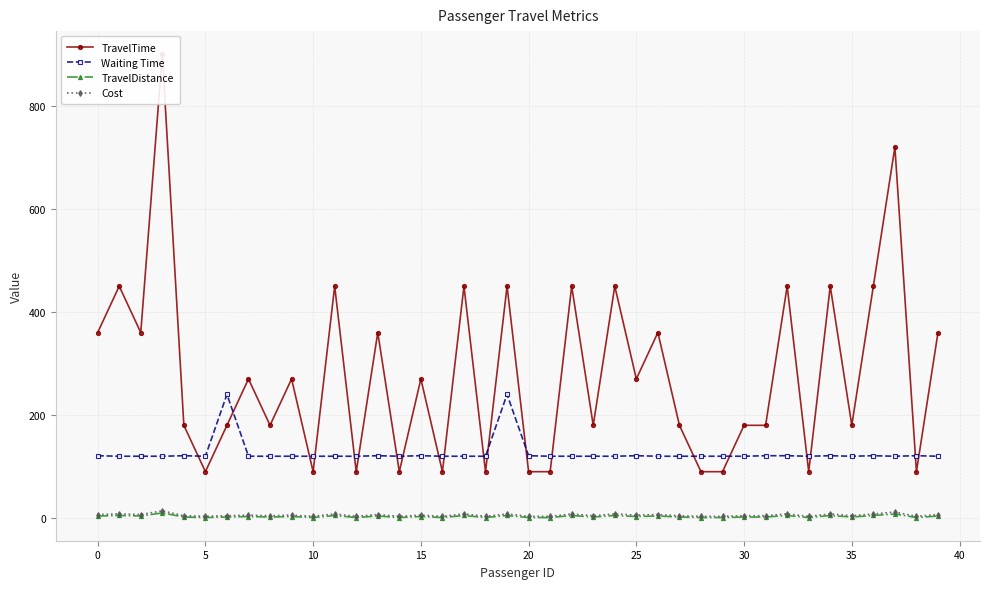

At how many categories does at least one series exceed 789?

1